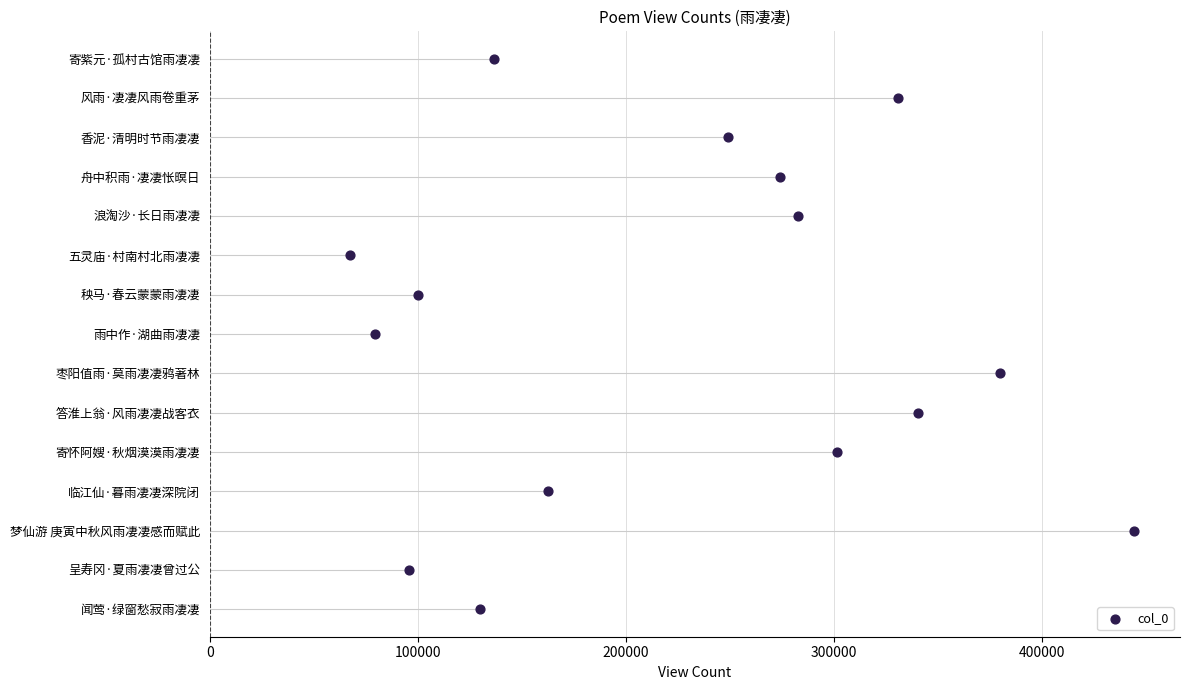

What is the ratio of the value at 300000 to the value at 400000?

0.8